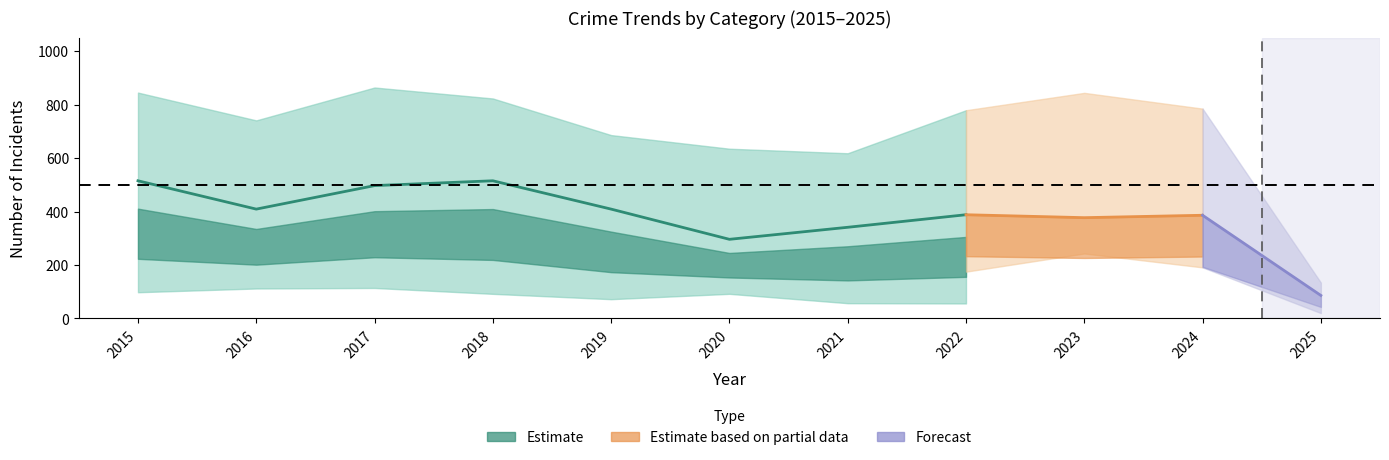

Is it true that Theft equals 515 at 2015?

True